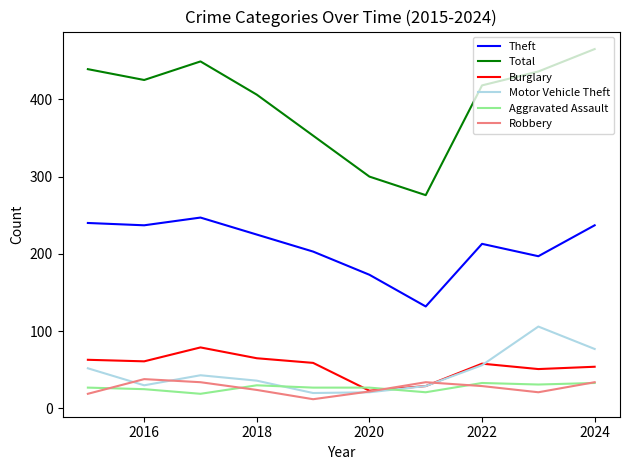

Which series has the largest range (max minus min)?

Total